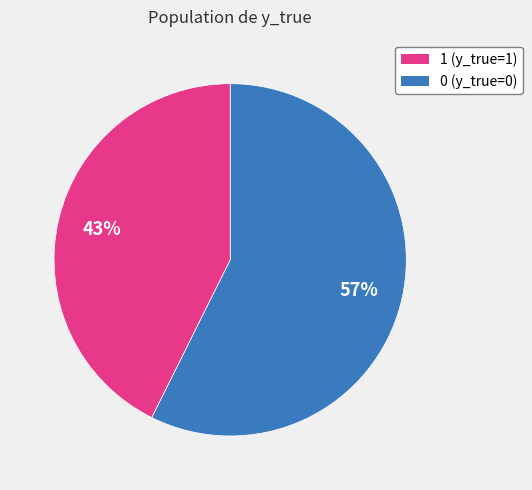

Is there a majority slice in this chart?

Yes